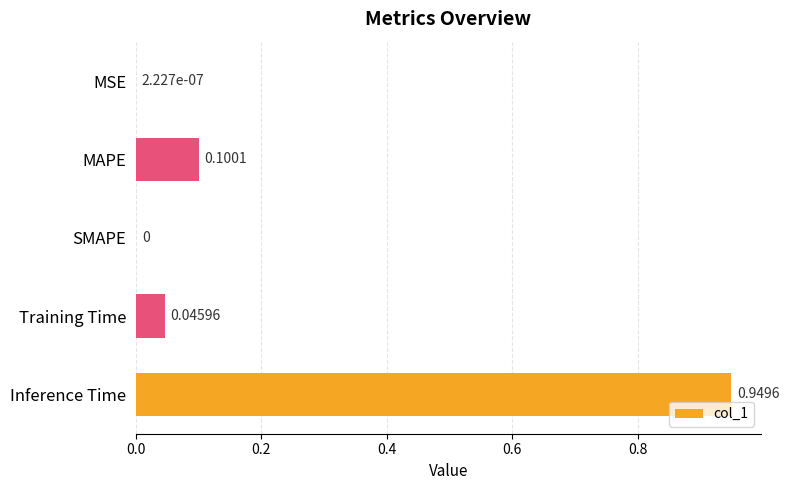

What is the sum of all values?

1.1